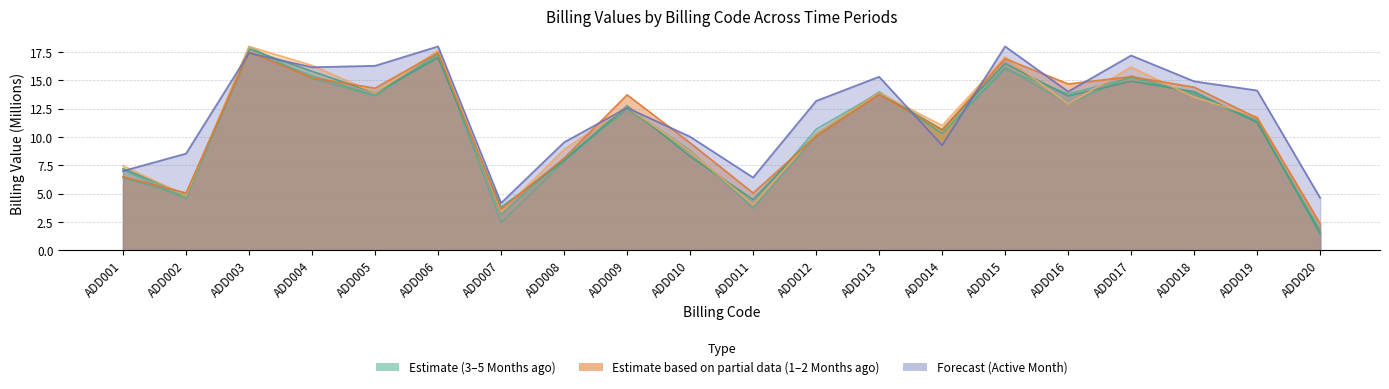

Is it true that 1_Months_ago equals 8.2 at ADD018?

False